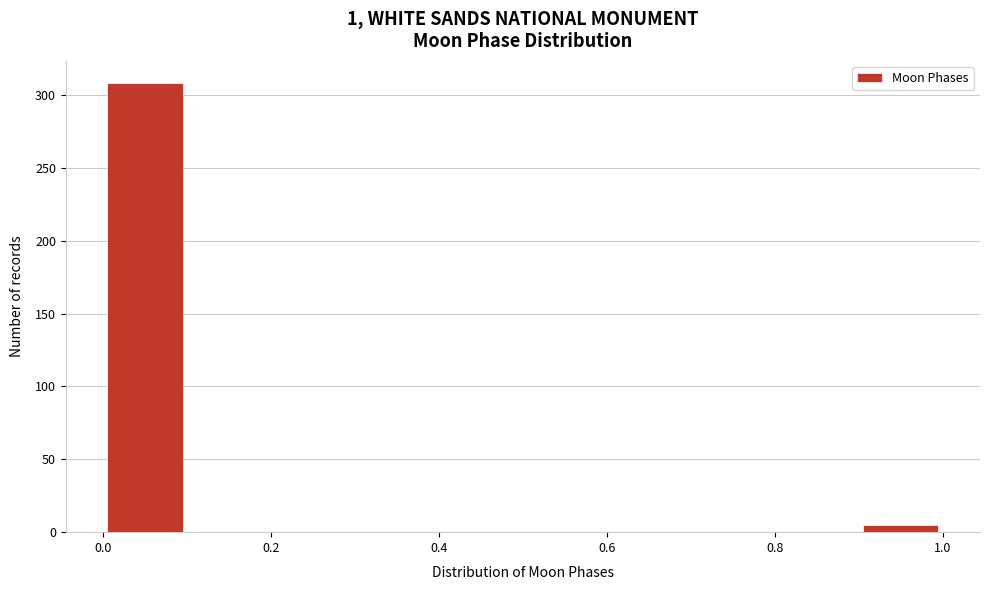

Reading left to right, transcribe this chart: for each bar, give the range it covers on the x-axis and its height. The values are not printed on the chart, so give them approximately, as read against the axis.

0.0 to 0.1: 310
0.1 to 0.2: 0
0.2 to 0.3: 0
0.3 to 0.4: 0
0.4 to 0.5: 0
0.5 to 0.6: 0
0.6 to 0.7: 0
0.7 to 0.8: 0
0.8 to 0.9: 0
0.9 to 1.0: 5